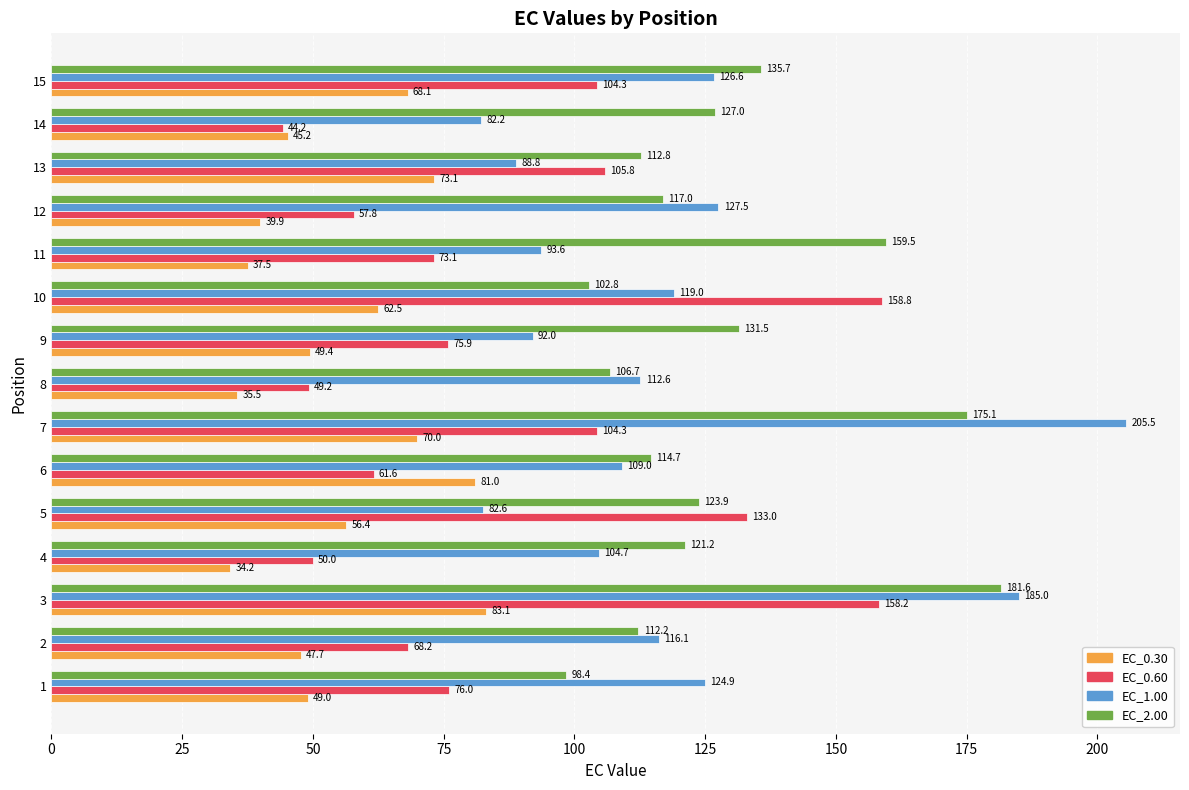

Which category has the highest value in the EC_0.30 series?

3